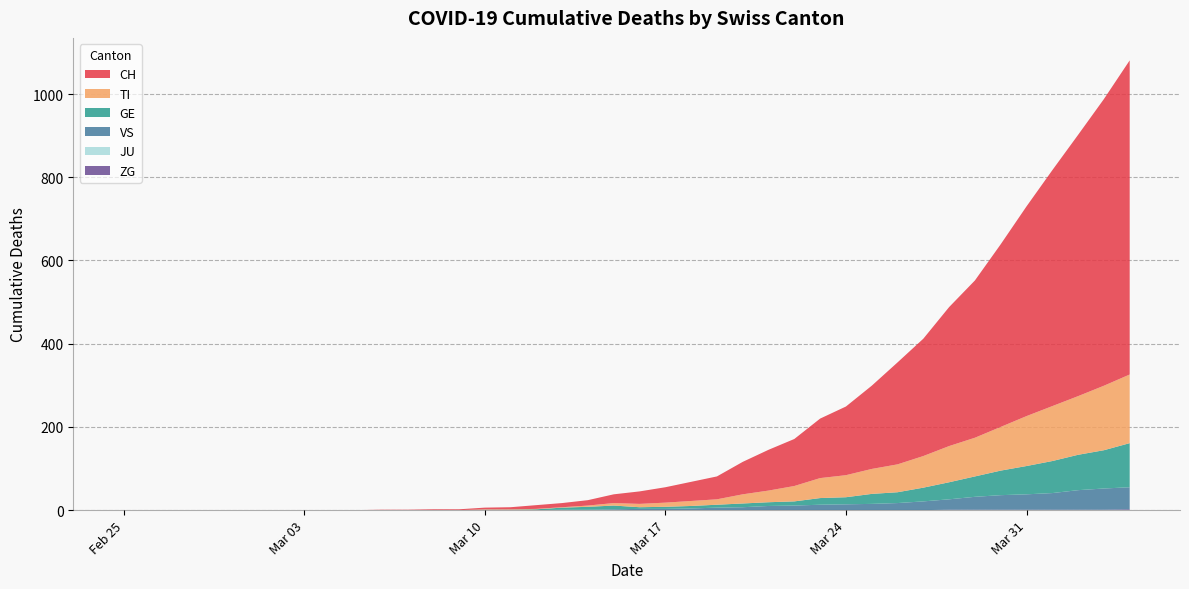

Reading left to right, extract all data points from this chart.

CH: 0	0	0	0	0	0	0	0	0	0	1	1	2	2	4	5	9	10	13	21	30	37	46	55	78	98	113	143	165	200	245	282	334	378	439	504	567	628	689	755
TI: 0	0	0	0	0	0	0	0	0	0	0	0	0	0	1	1	1	1	3	6	8	10	12	13	22	28	37	48	53	60	67	76	87	93	105	120	132	141	155	165
GE: 0	0	0	0	0	0	0	0	0	0	0	0	0	0	1	1	2	5	7	9	4	5	6	7	9	9	10	16	17	24	26	33	41	49	59	68	77	85	92	106
VS: 0	0	0	0	0	0	0	0	0	0	0	0	0	0	0	0	0	1	1	2	3	3	4	6	7	10	11	13	14	15	17	21	25	31	35	37	40	47	51	53
JU: 0	0	0	0	0	0	0	0	0	0	0	0	0	0	0	0	0	0	0	0	0	0	0	0	0	0	0	0	0	0	0	0	0	0	0	0	0	0	0	0
ZG: 0	0	0	0	0	0	0	0	0	0	0	0	0	0	0	0	0	0	0	0	0	0	0	0	0	0	0	0	0	0	0	0	1	1	1	1	1	1	1	2